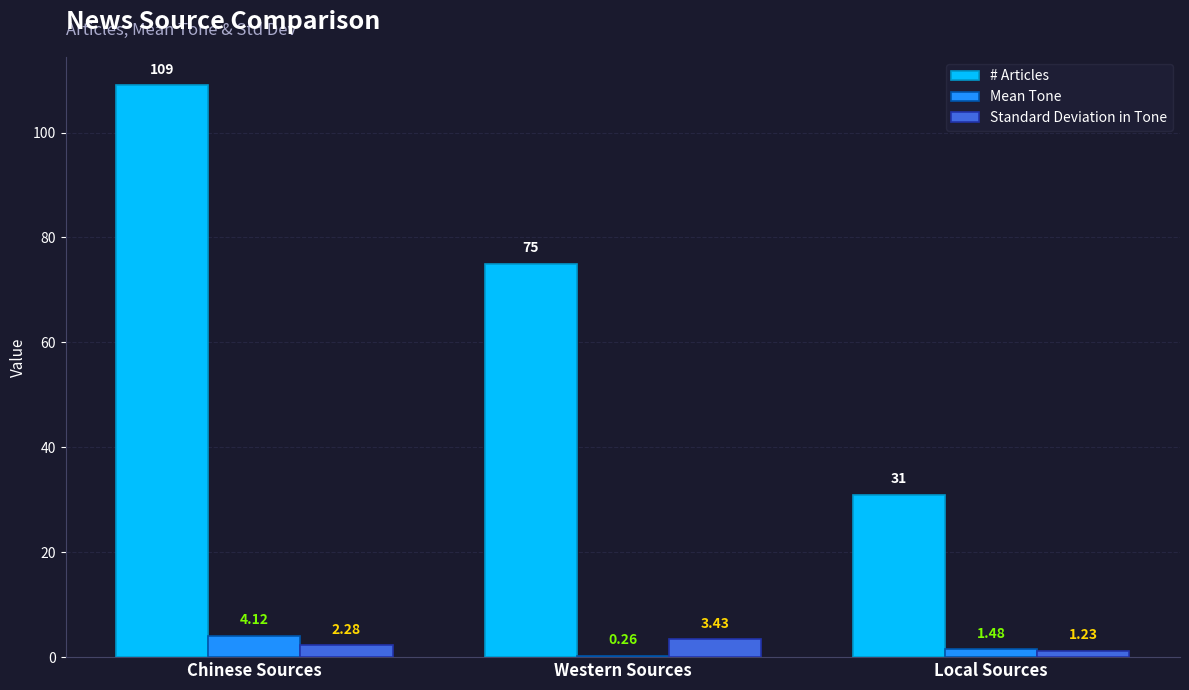

Which category has the highest value in the # Articles series?

Chinese Sources